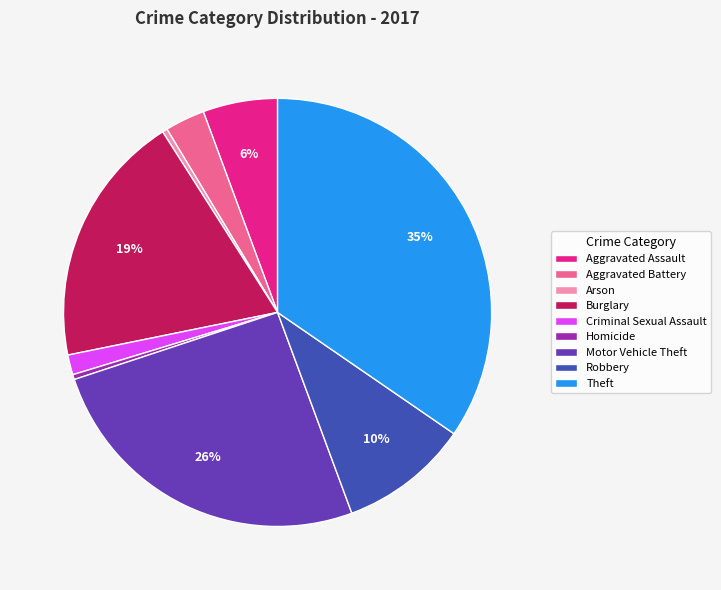

To the nearest percent, what is the combined percentage of Robbery and Homicide?

10%